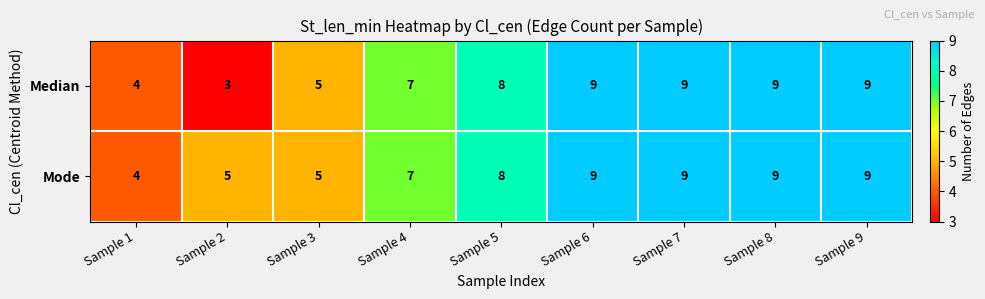

True or false: Median has a value of 4 at Sample 1.

True